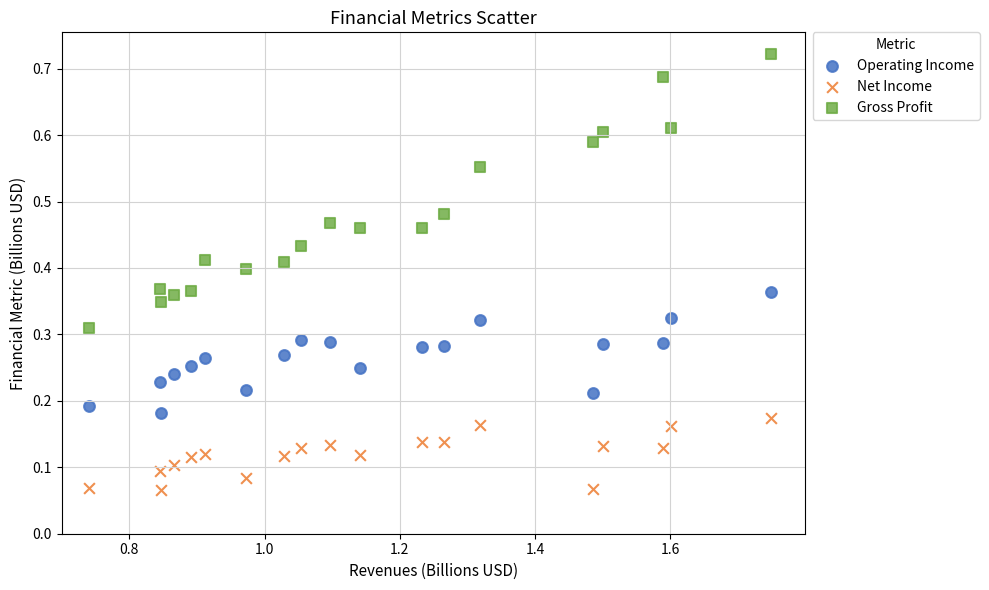

Which series reaches the maximum Y coordinate?

Gross Profit